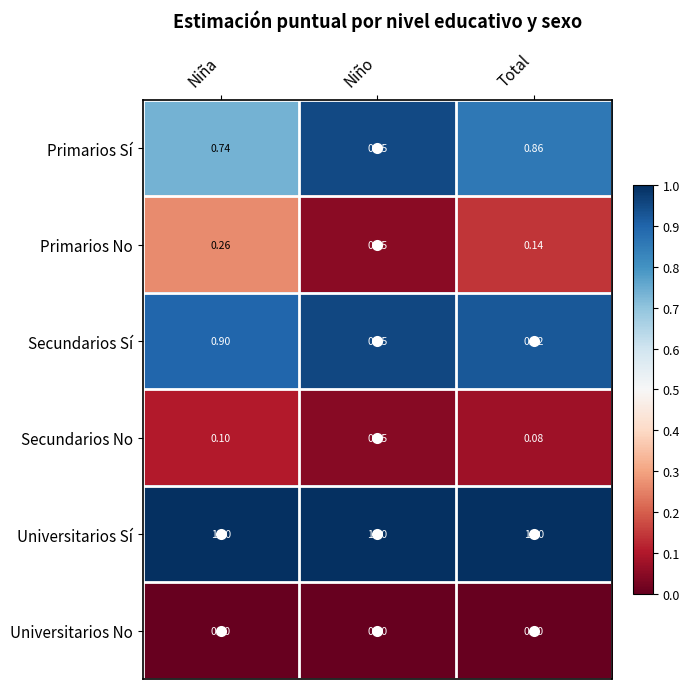

Which series has the largest total across all categories?

Universitarios Sí